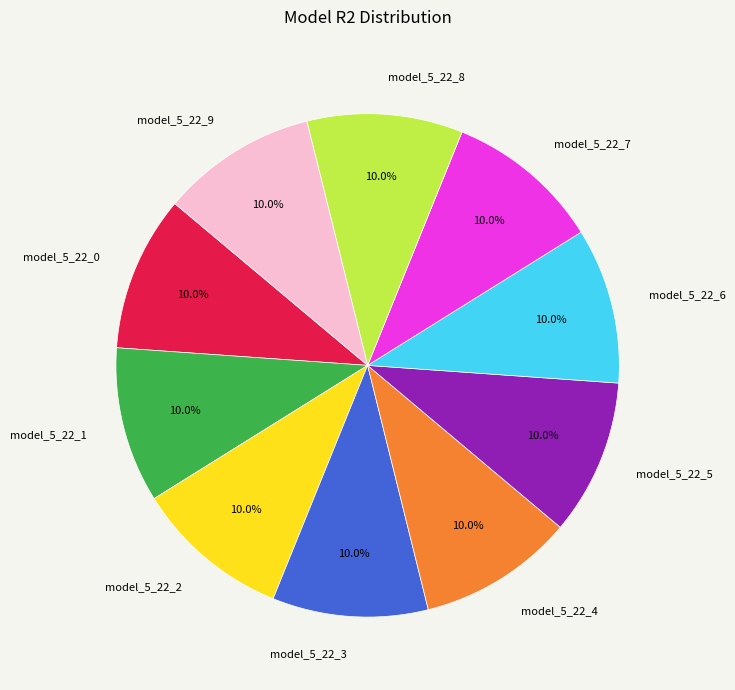

Is there any slice that represents more than half of the pie?

No